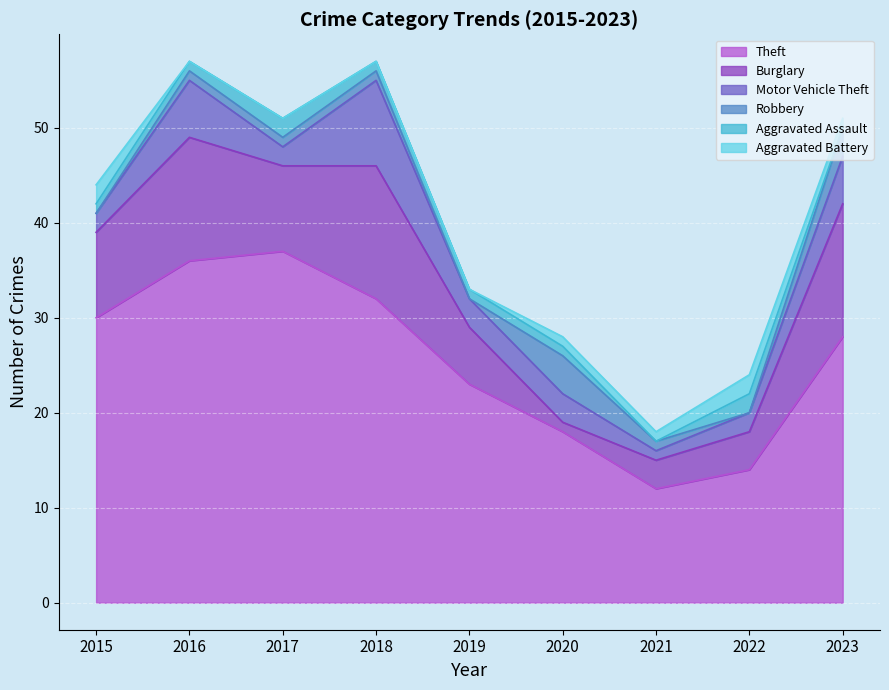

In Aggravated Battery, how many points are higher than both neighbors (excluding endpoints)?

1